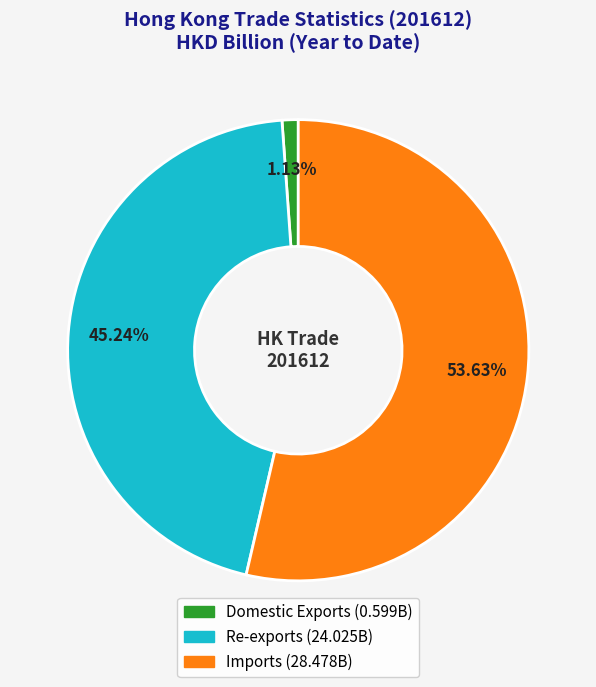

To the nearest percent, what percentage of the pie is Domestic Exports?

1%